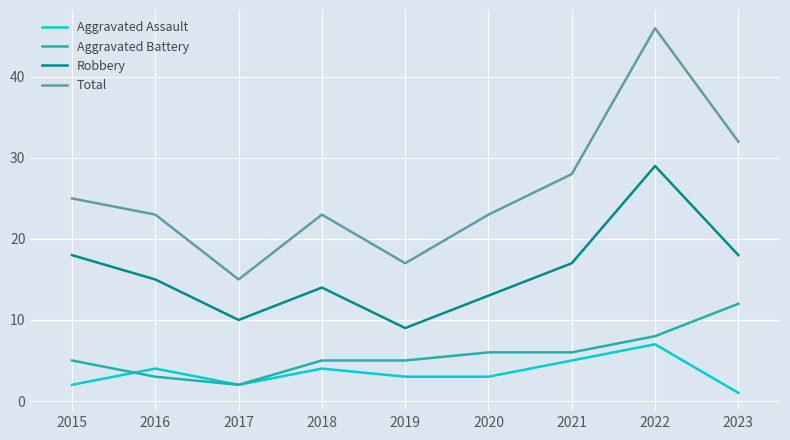

Between which two adjacent categories do Aggravated Assault and Aggravated Battery first intersect?

2015 and 2016